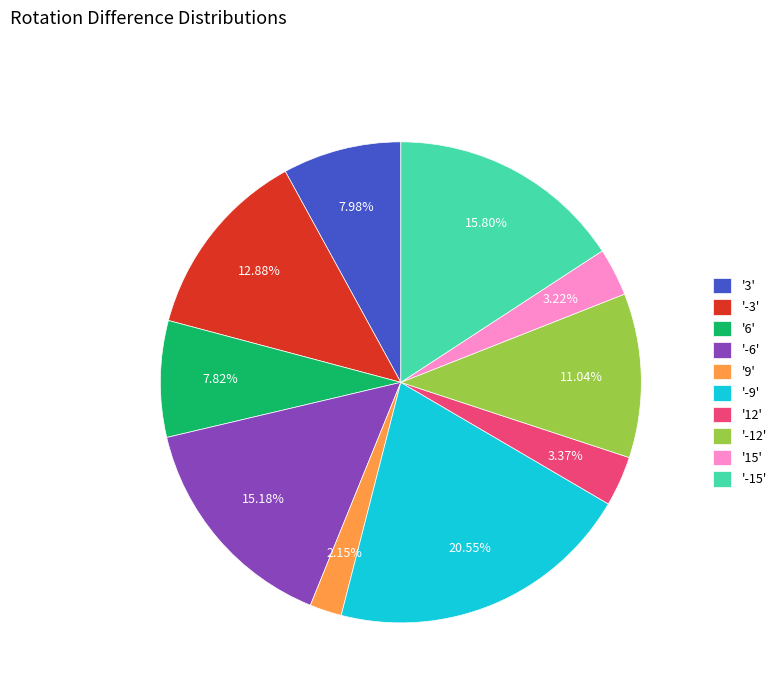

Between '-9' and '15', which is larger?

'-9'